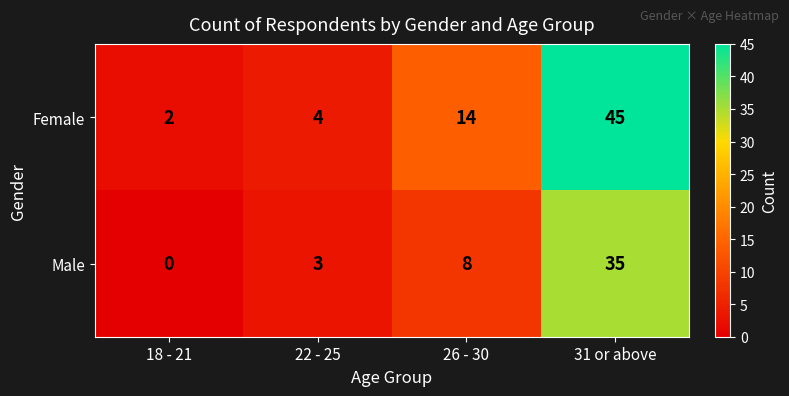

Which series has the largest range (max minus min)?

Female